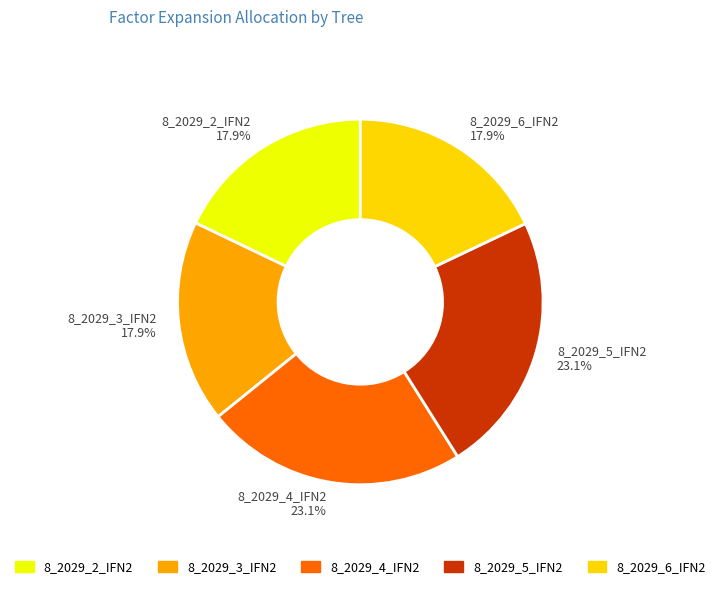

To the nearest percent, what is the combined percentage of 8_2029_6_IFN2 and 8_2029_5_IFN2?

41%